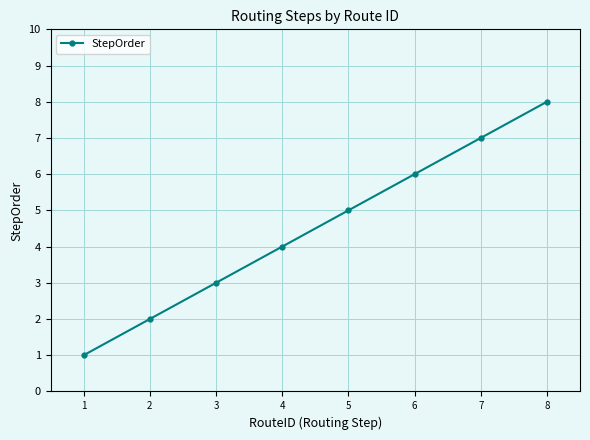

Reading right to left, transcribe all the data shown in this chart.

8	7	6	5	4	3	2	1